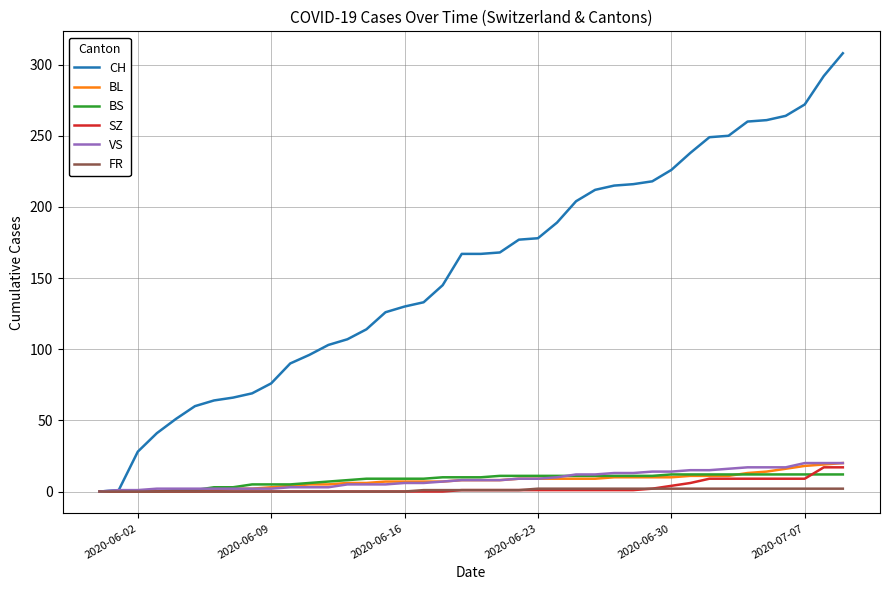

At how many categories does at least one series exceed 136?

22